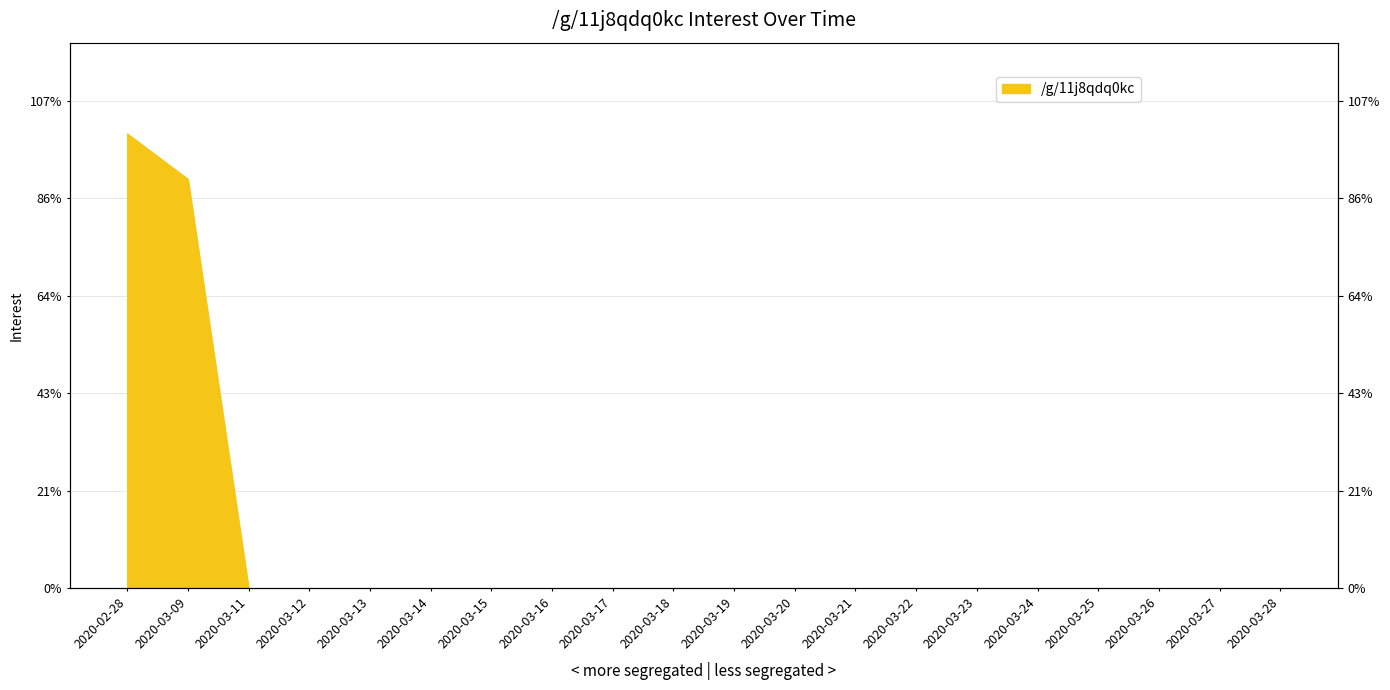

Reading left to right, what are all the values shown in this chart?

2020-02-28=4.7	2020-03-09=4.2	2020-03-11=0.0	2020-03-12=0.0	2020-03-13=0.0	2020-03-14=0.0	2020-03-15=0.0	2020-03-16=0.0	2020-03-17=0.0	2020-03-18=0.0	2020-03-19=0.0	2020-03-20=0.0	2020-03-21=0.0	2020-03-22=0.0	2020-03-23=0.0	2020-03-24=0.0	2020-03-25=0.0	2020-03-26=0.0	2020-03-27=0.0	2020-03-28=0.0